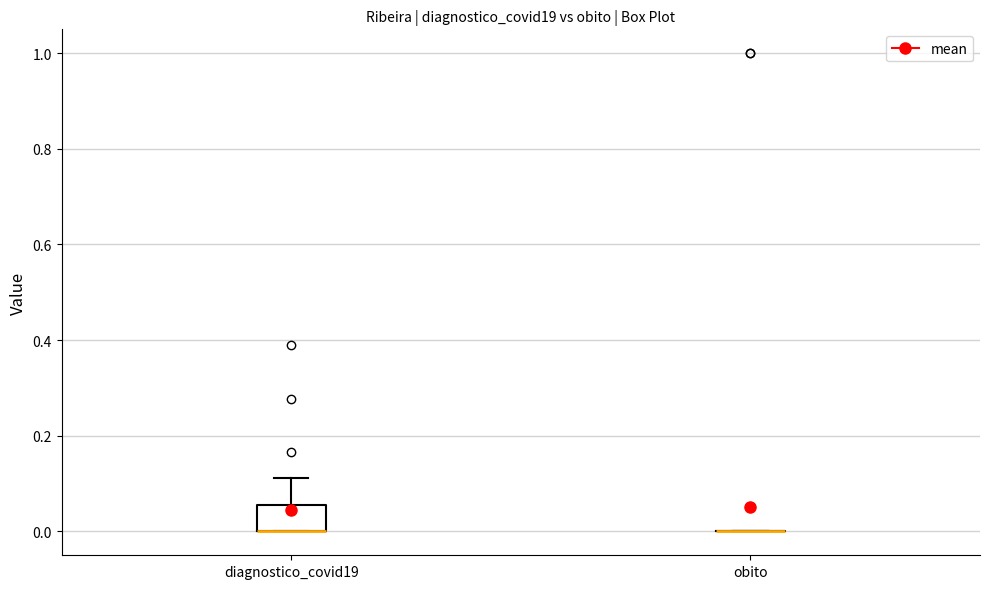

Reading left to right, read every box against the y-axis: the position of its median line, the range the box covers, and the ends of its whiskers. The values are not printed on the chart, so give them approximately, as read against the axis.

diagnostico_covid19: median 0.00 (drawn on the box's lower edge), box 0.00 to 0.06, whiskers 0.00 to 0.12
obito: box collapsed to a line at 0.00, whiskers 0.00 to 0.00